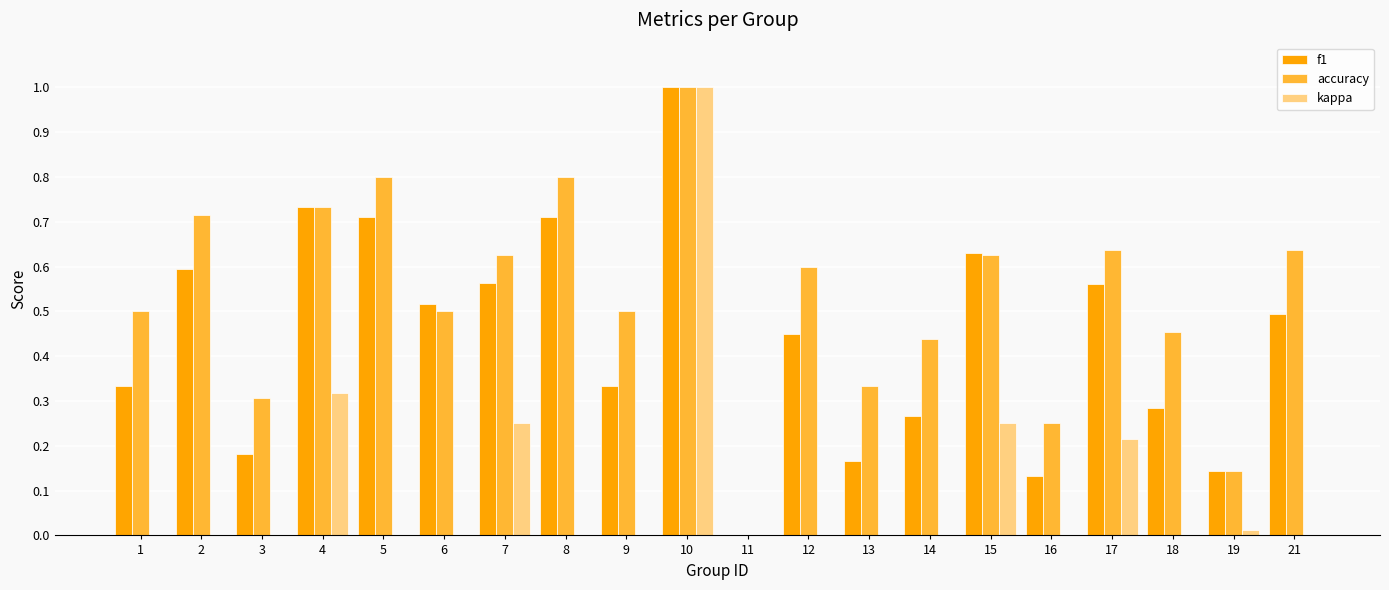

Read the accuracy value at 10.

1.0